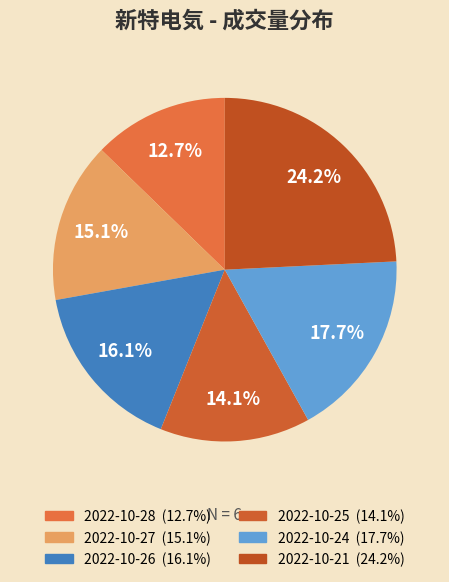

How many slices are in this pie chart?

6